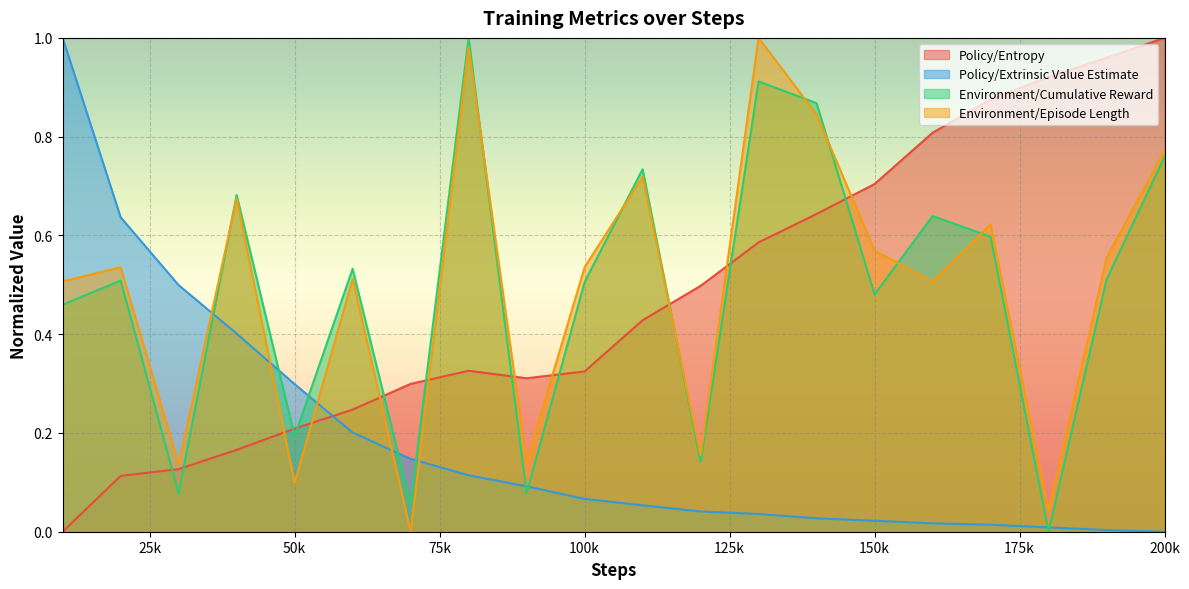

Which series has the largest range (max minus min)?

Policy/Entropy